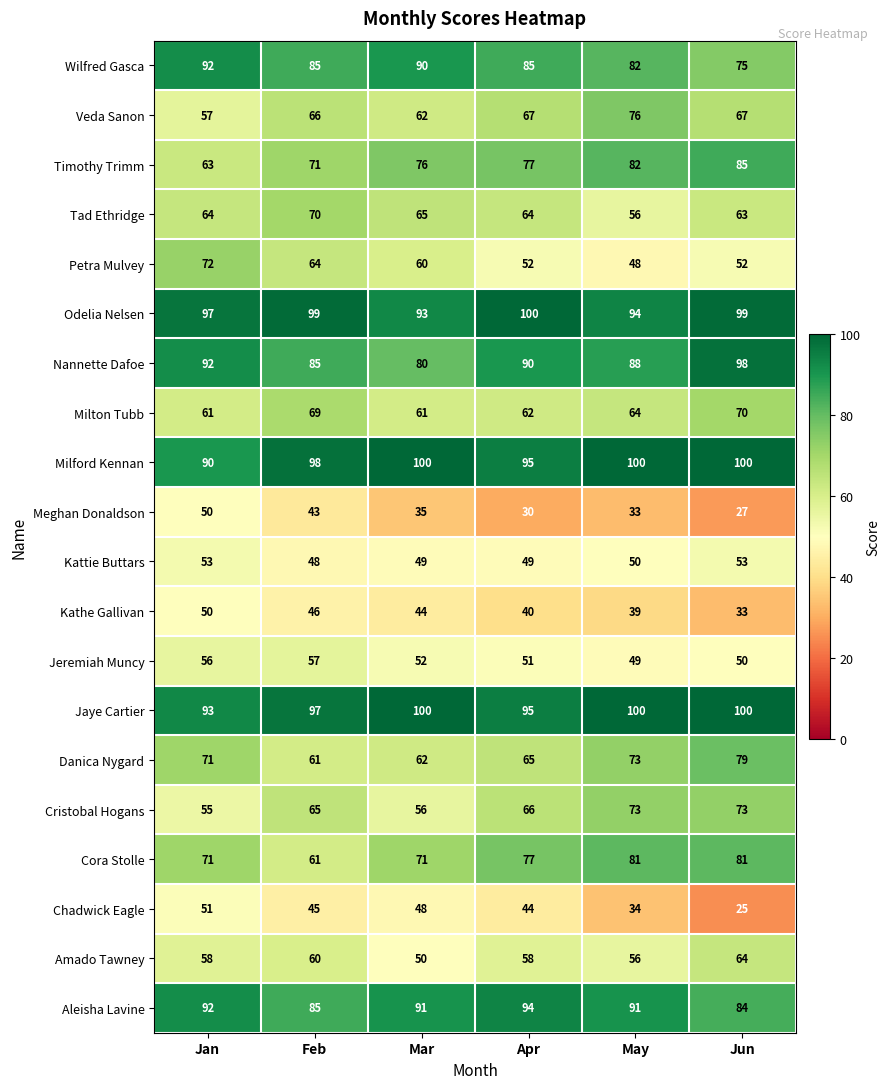

The value of Amado Tawney at Feb is 94. True or false?

False